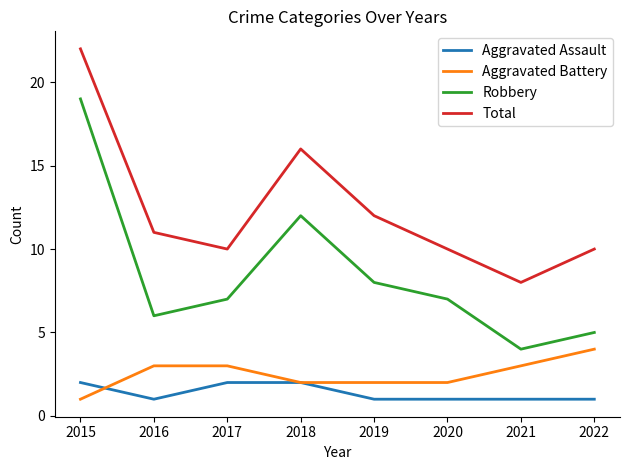

Where is the first local maximum for Robbery?

2018